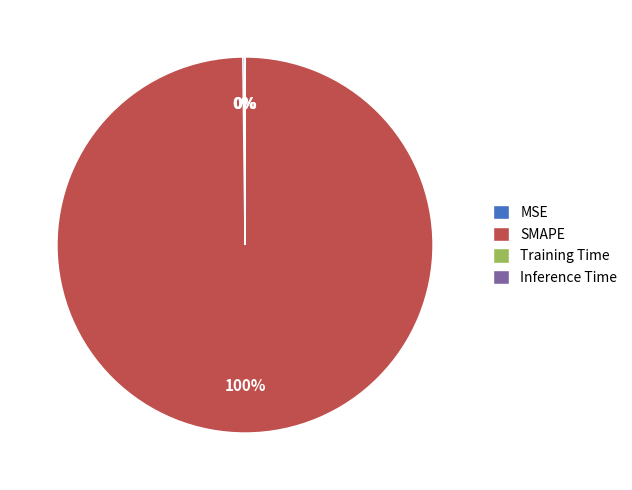

To the nearest percent, what portion does SMAPE represent?

100%